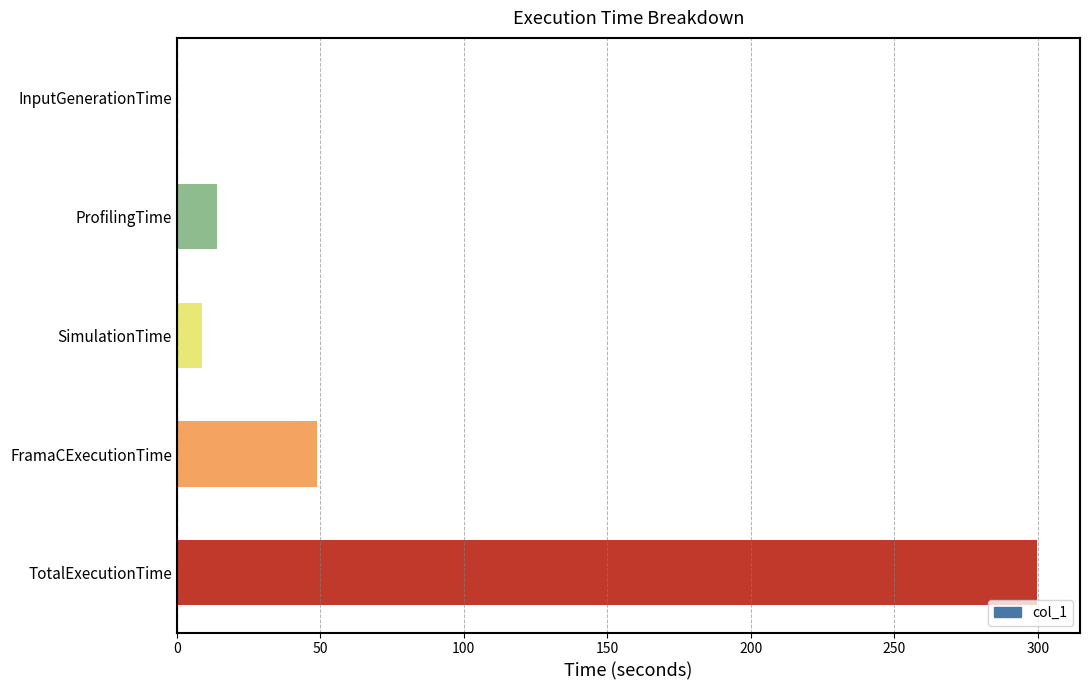

The chart shows a value of 24.8 at ProfilingTime. True or false?

False